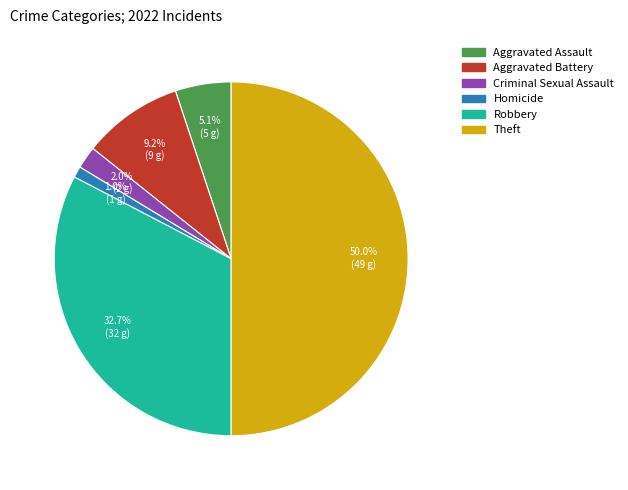

To the nearest percent, what is the difference between the largest and smallest slice percentages?

49%